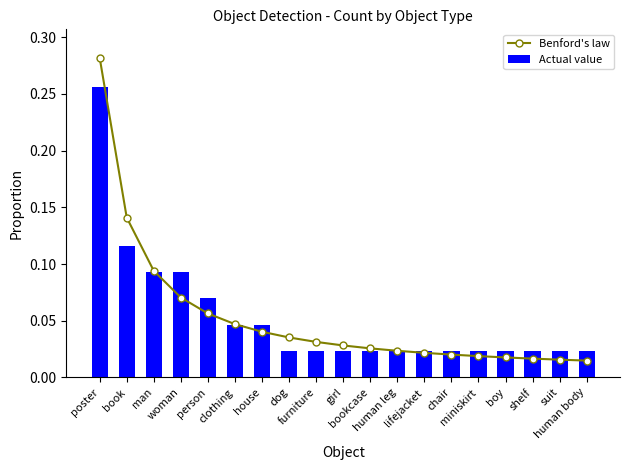

Is it true that Benford's law equals 0.0 at furniture?

True